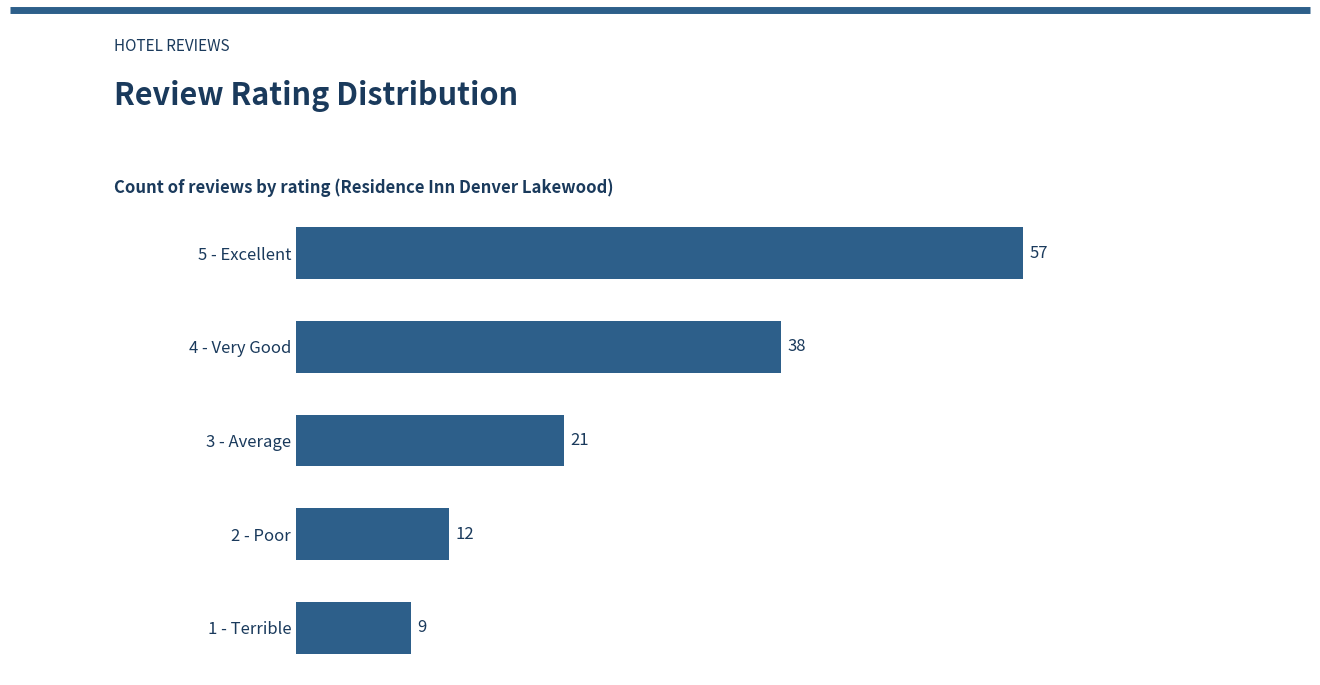

Where is the data nearest to the value 33?

4 - Very Good